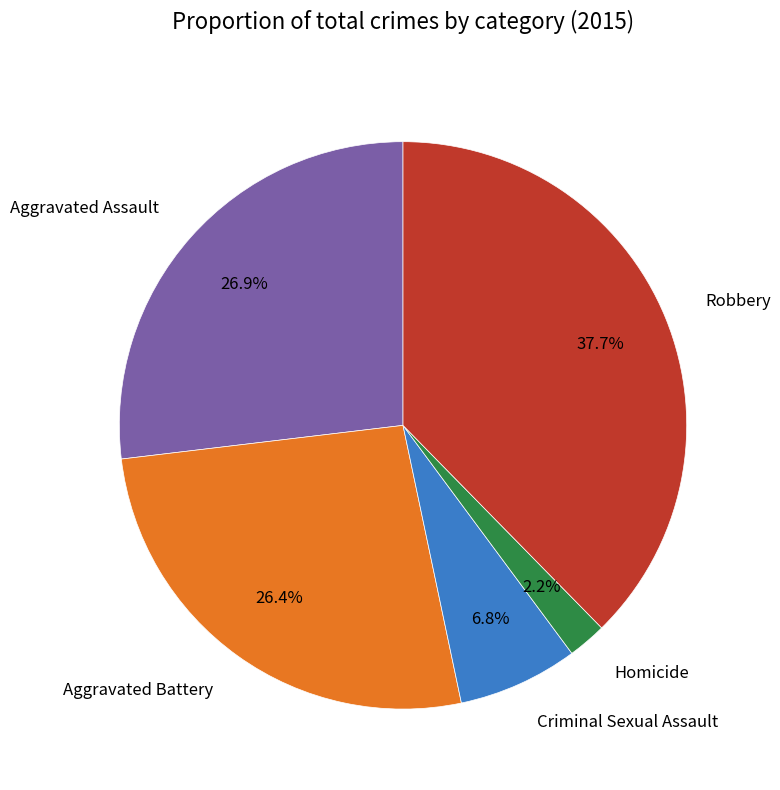

What is the ratio of the value at Homicide to the value at Aggravated Assault?

0.1